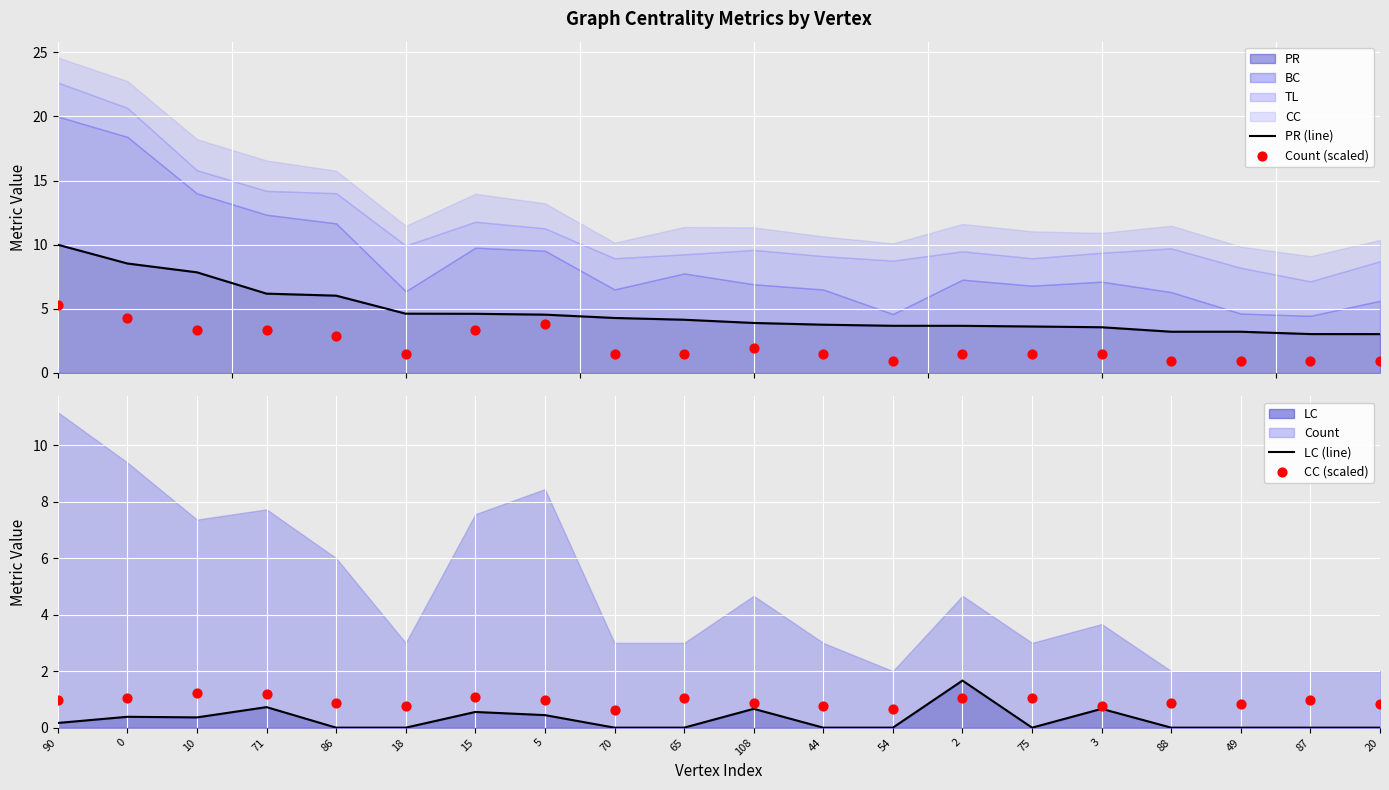

The LC series shows 1.3 at 71. True or false?

False